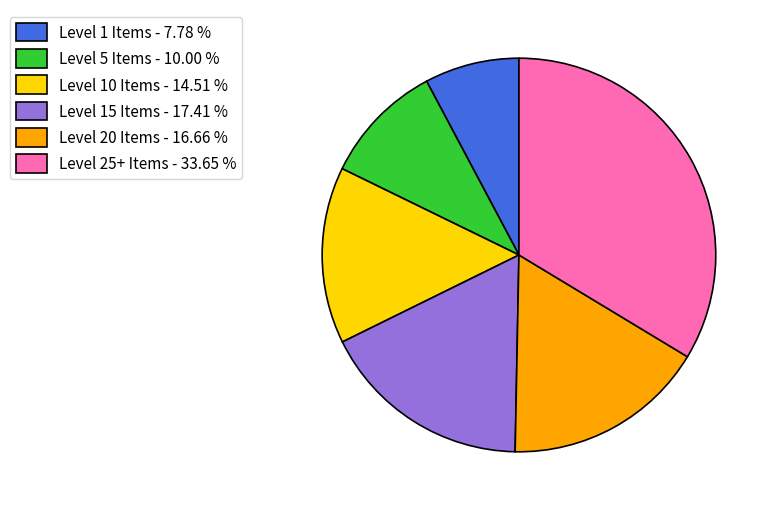

Combined, do Level 5 Items - 10.00 % and Level 20 Items - 16.66 % account for over 50%?

No